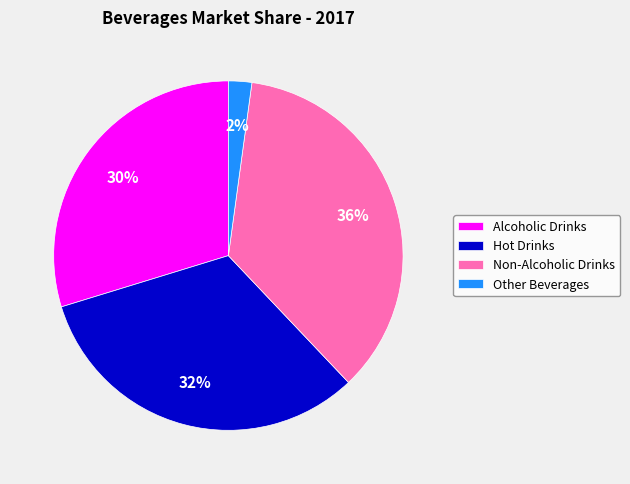

Which has a higher value, Other Beverages or Hot Drinks?

Hot Drinks